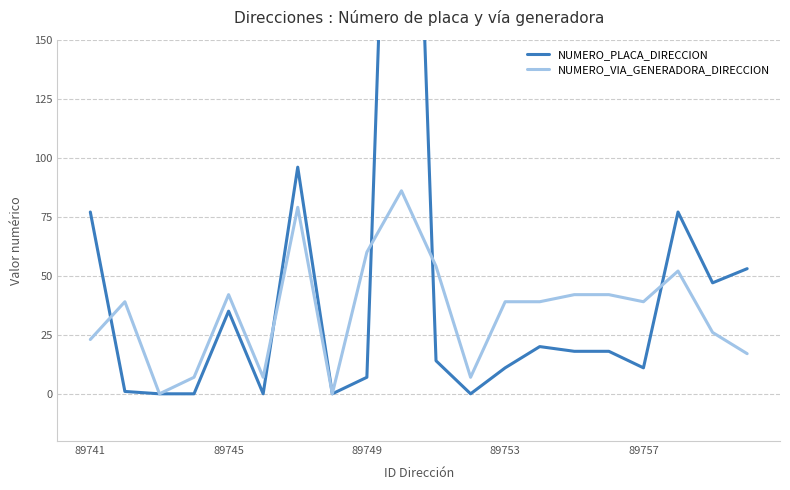

How many interior local valleys does the NUMERO_PLACA_DIRECCION series have?

5